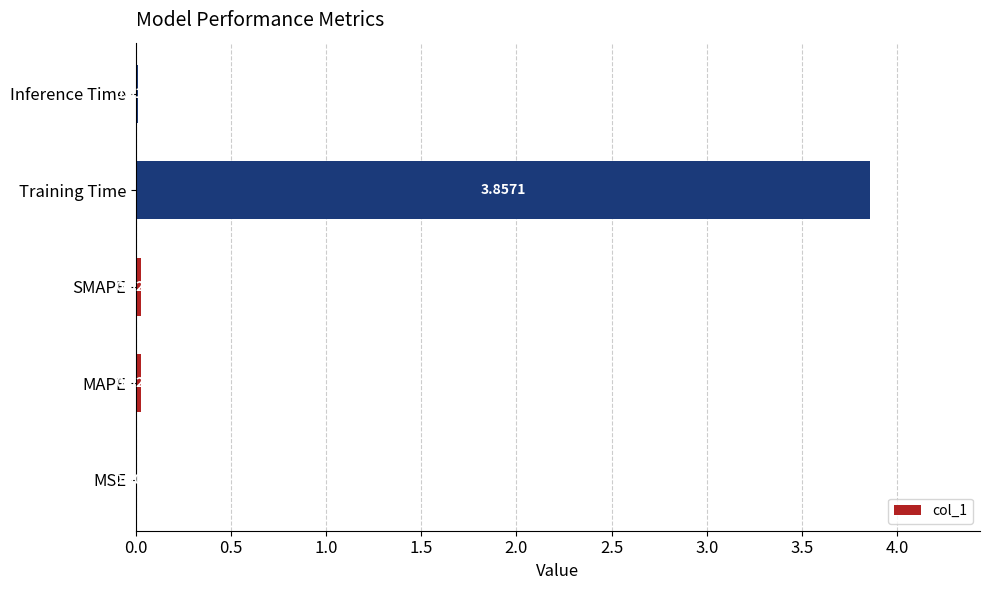

Which category has the highest value across all series?

Training Time